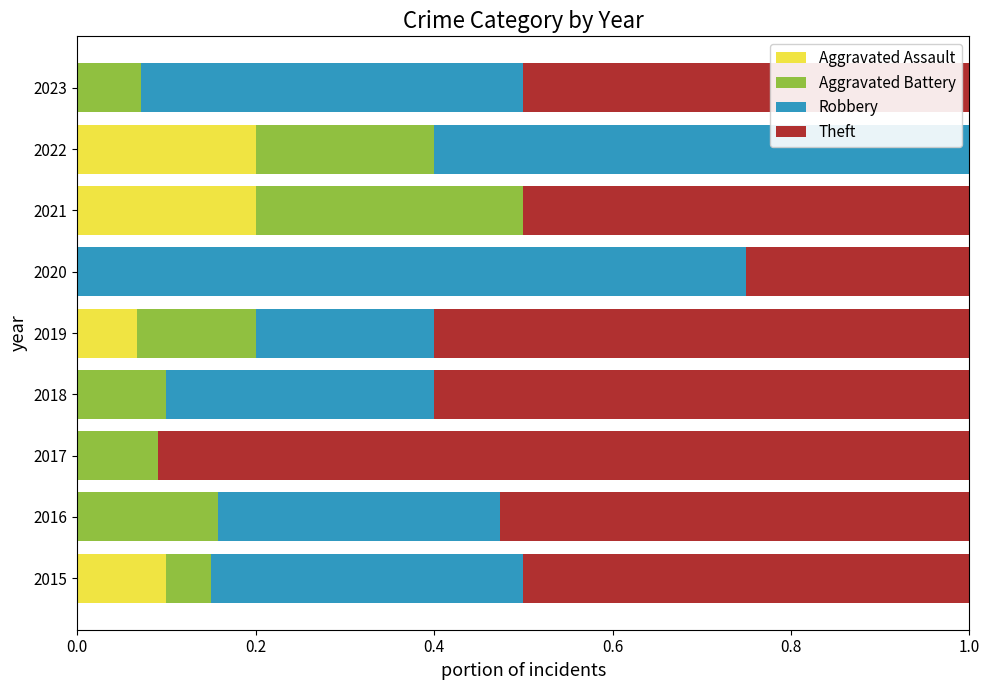

What are all the series names shown in the legend?

Aggravated Assault, Aggravated Battery, Robbery, Theft